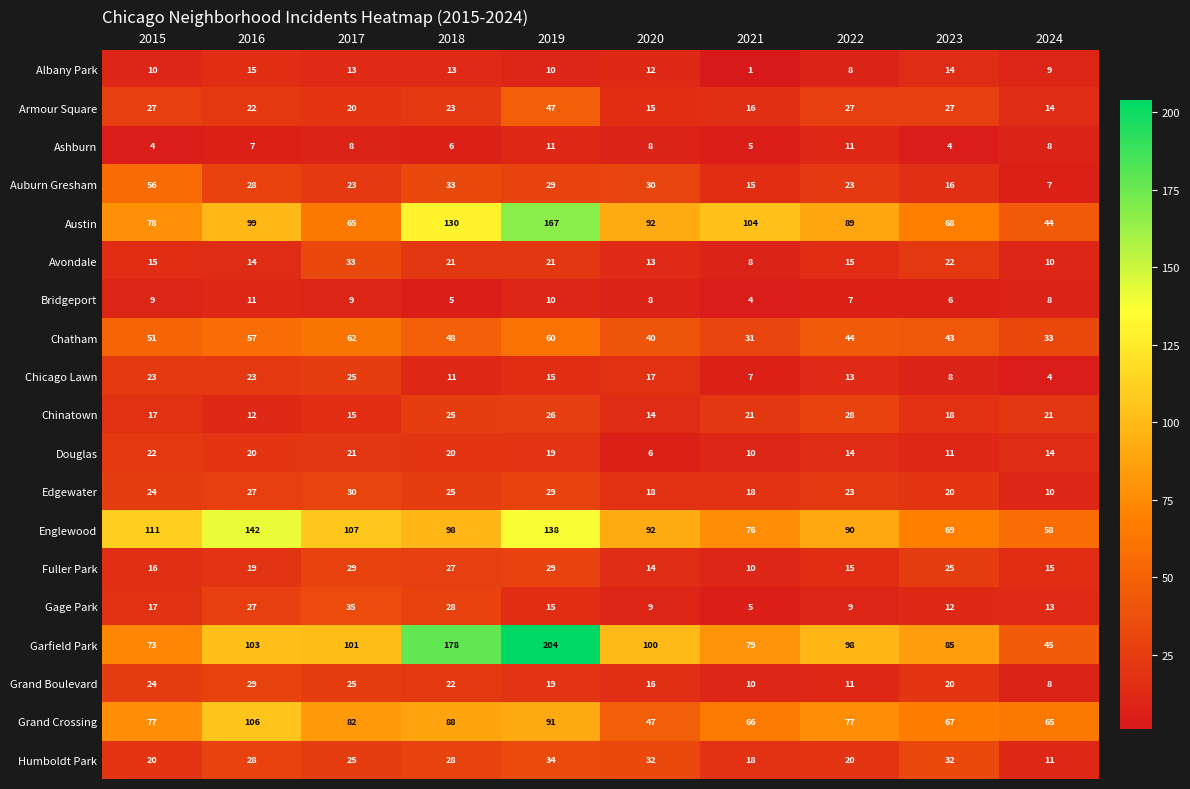

Between 2018 and 2021, which series saw the biggest shift?

Garfield Park